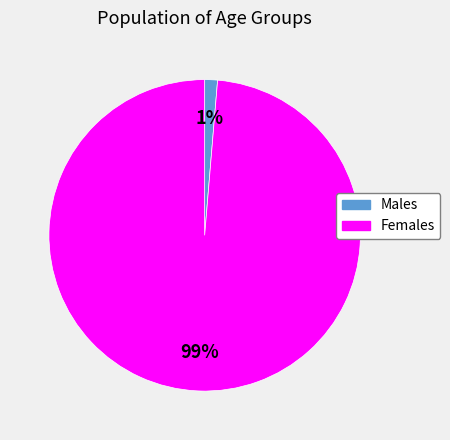

Is there any slice that represents more than half of the pie?

Yes